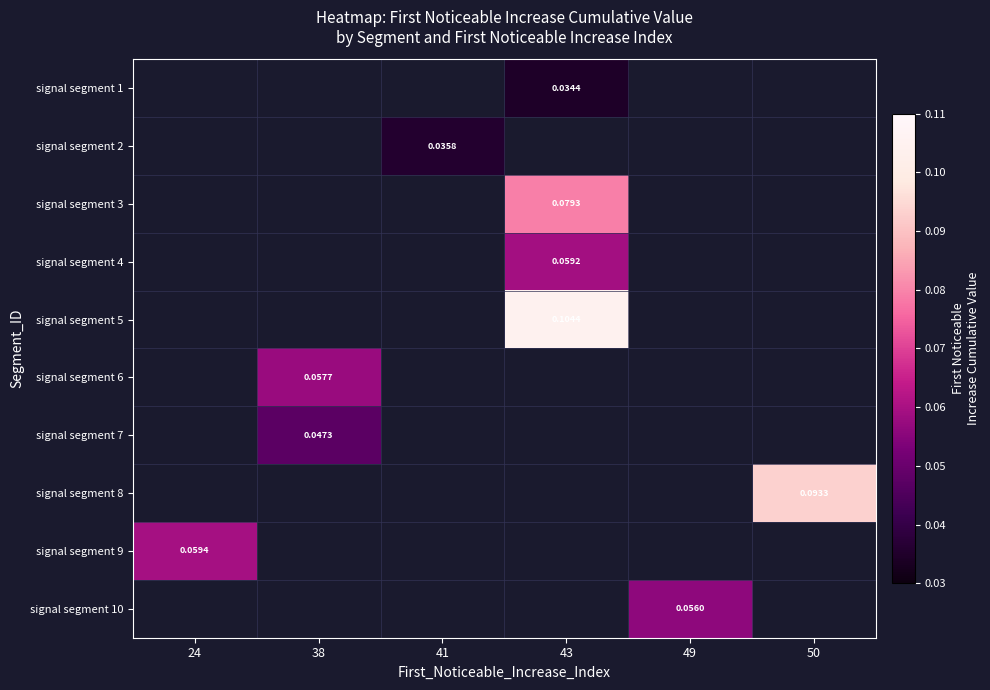

Which category has the highest value across all series?

43